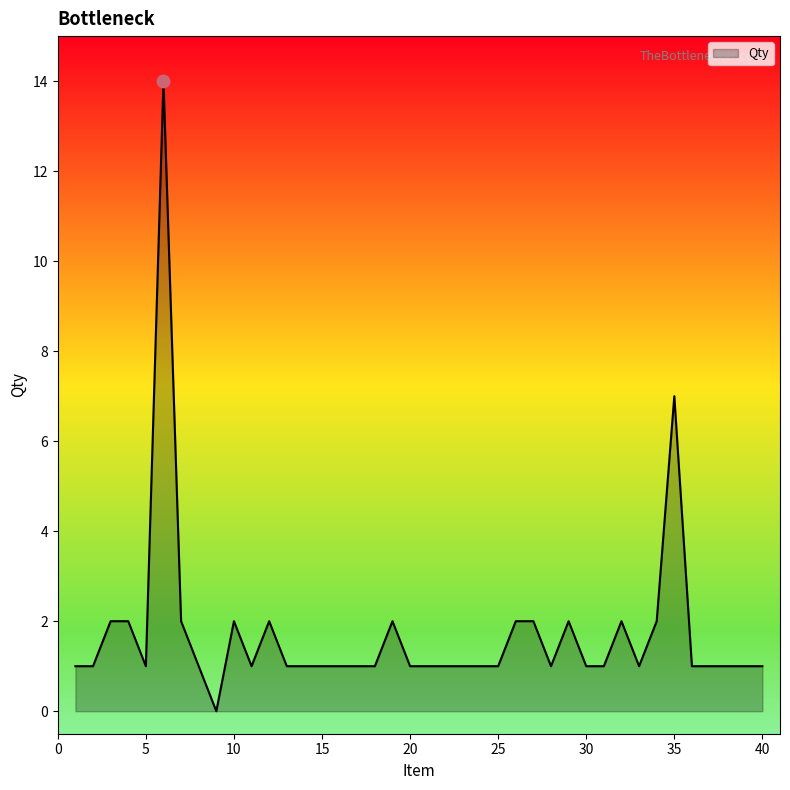

What is the ratio of the value at 15 to the value at 17?

1.0